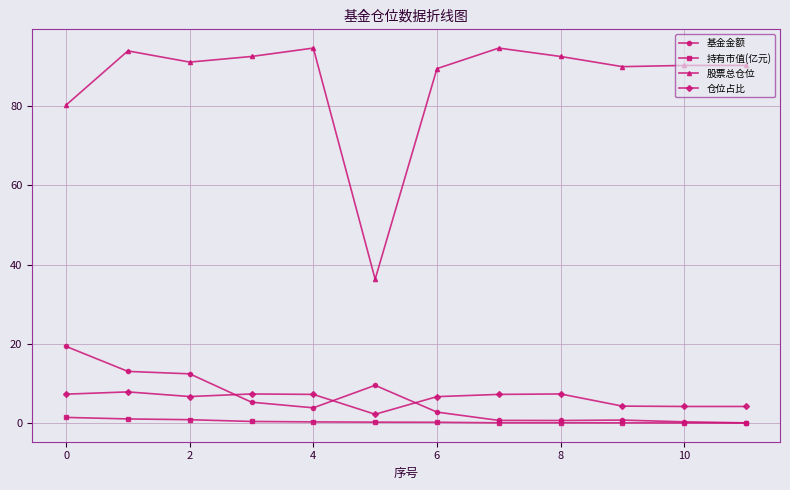

What is the maximum value for 基金金额?

19.3